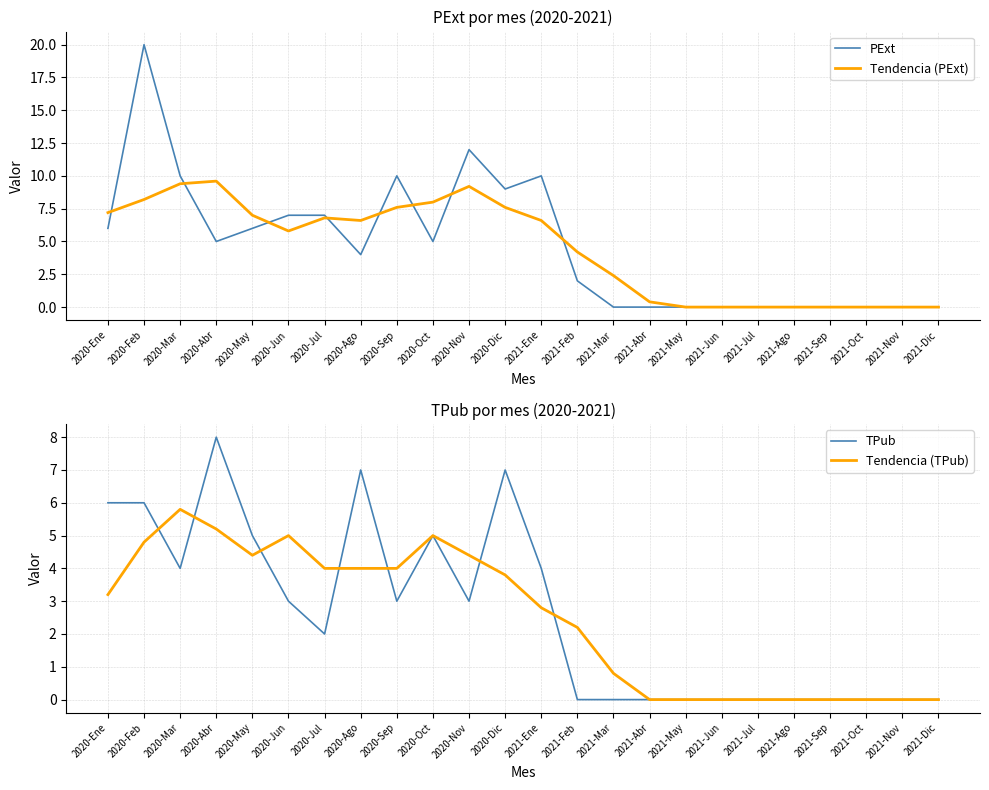

Where is the first local maximum for Tendencia (PExt)?

2020-Abr